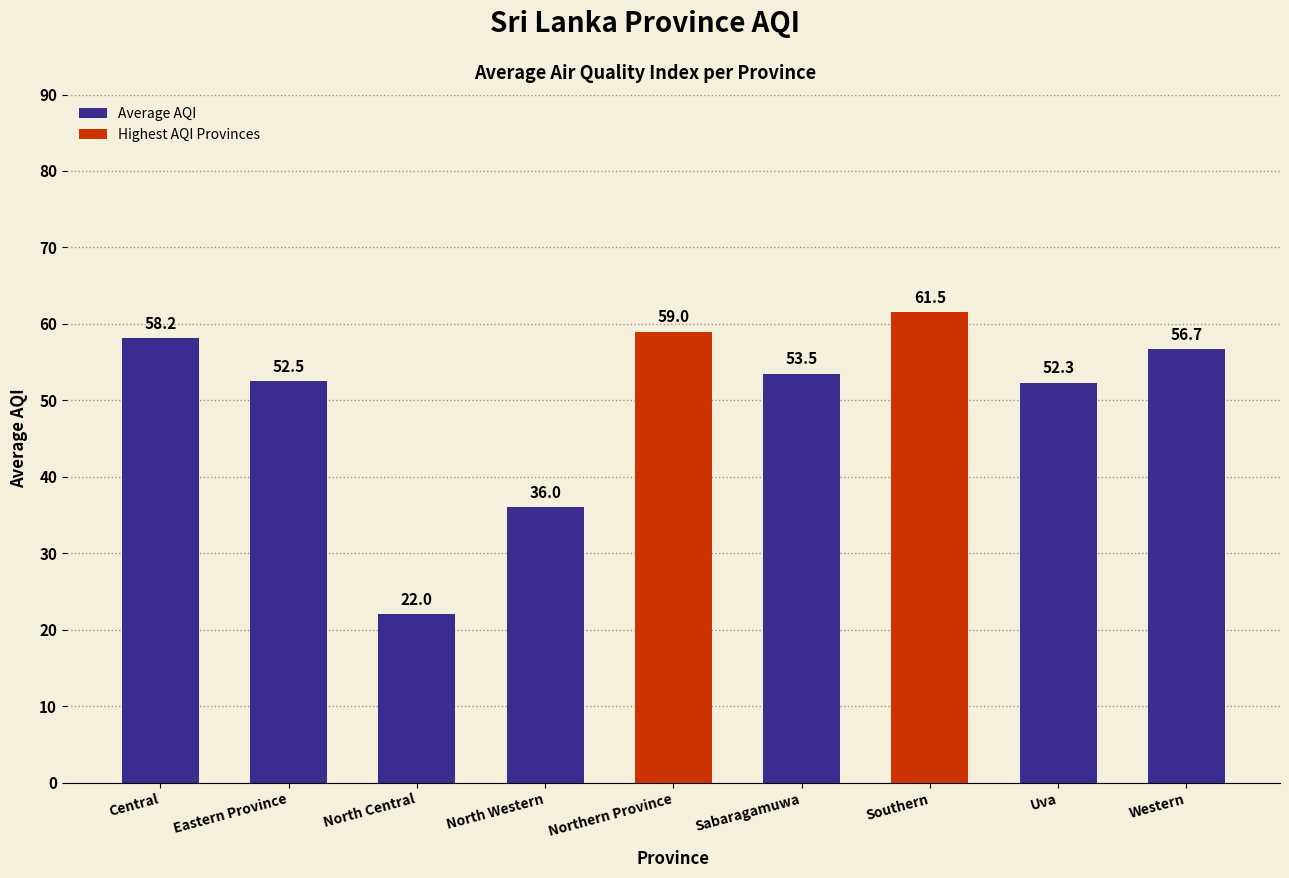

What is the difference between the maximum and minimum values?

39.5